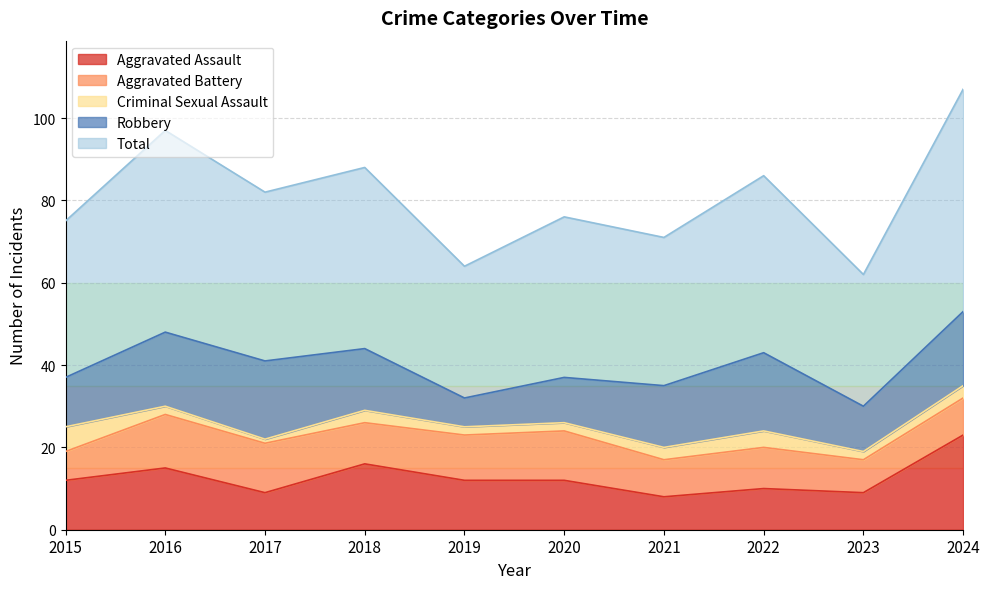

Is it true that Criminal Sexual Assault equals 2 at 2016?

True